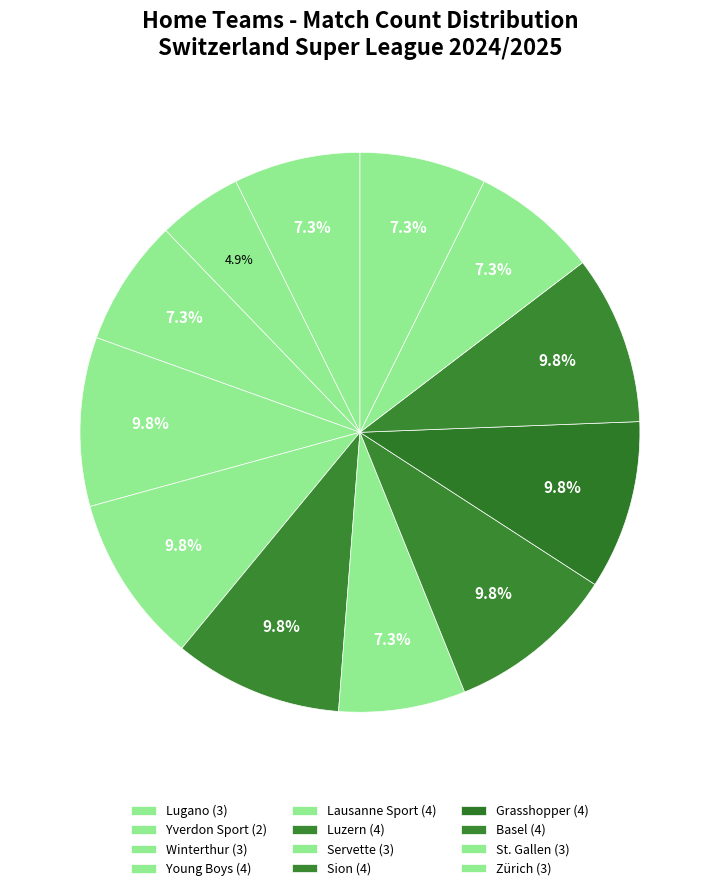

True or false: Basel accounts for 10% of the total.

True